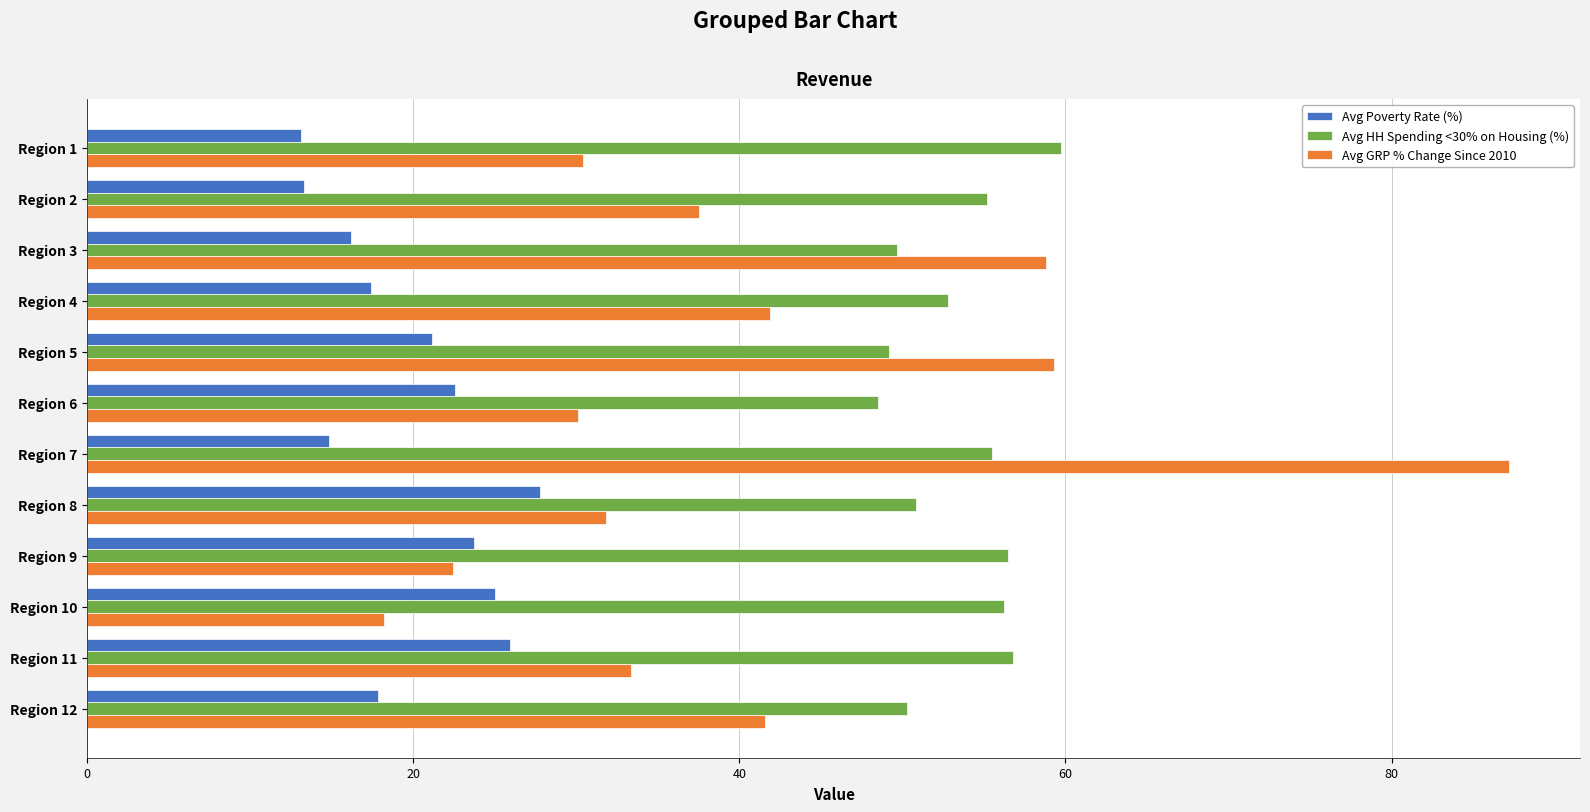

What is the sum of all Avg Poverty Rate (%) values?

238.8